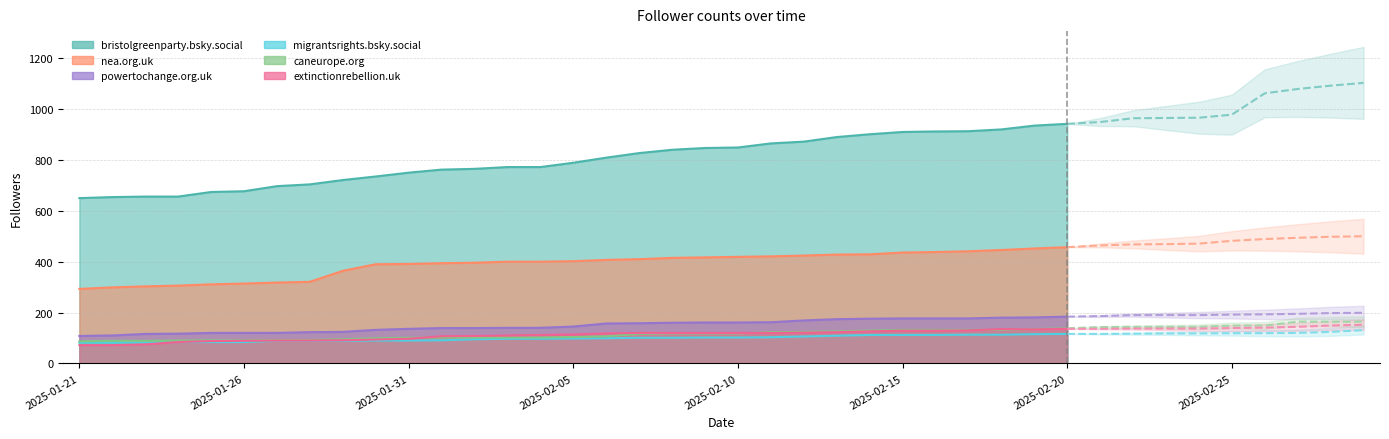

How many series are shown in this chart?

6